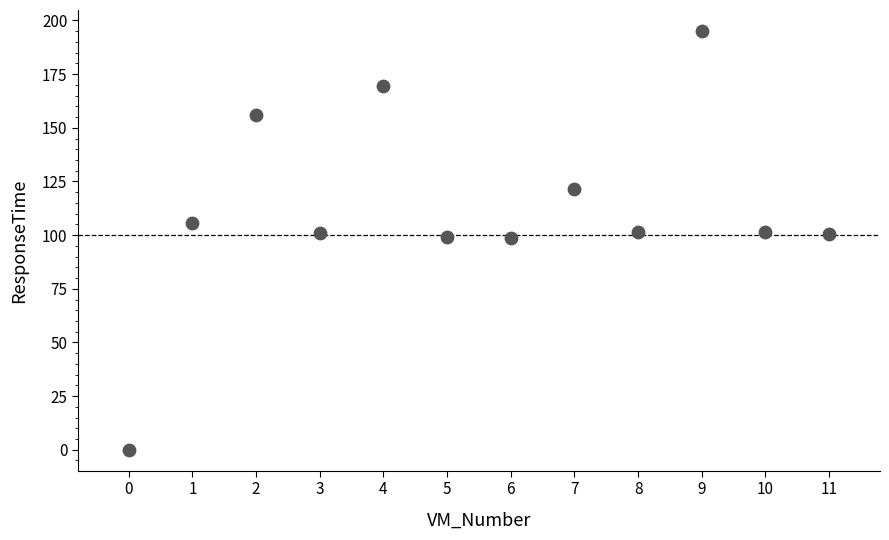

What is the range of Y values (max minus min)?

195.1